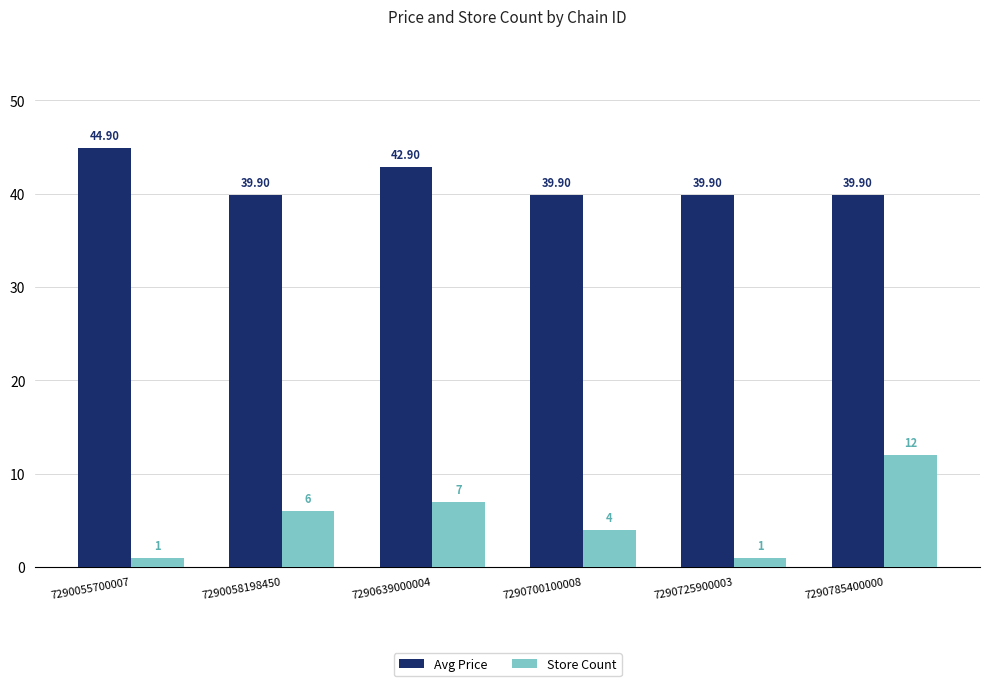

At 7290639000004, list the series in order from smallest to largest.

Store Count, Avg Price